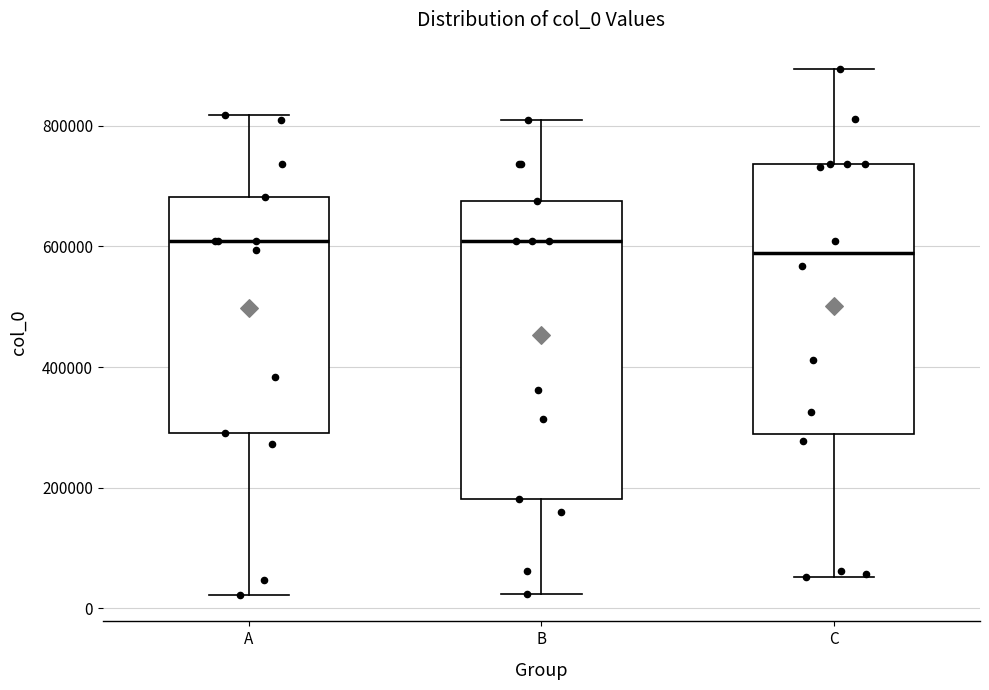

Where is the lower edge of the box for A on the y-axis? The values are not printed on the chart, so give them approximately, as read against the axis.

300000